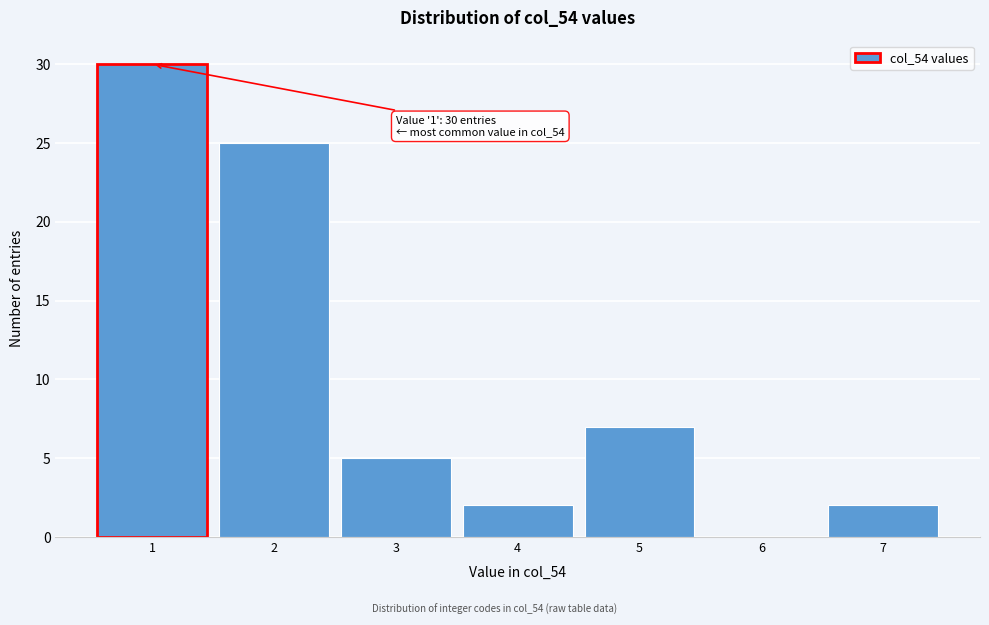

Reading left to right, extract all data points from this chart.

1=30	2=25	3=5	4=2	5=7	6=0	7=2